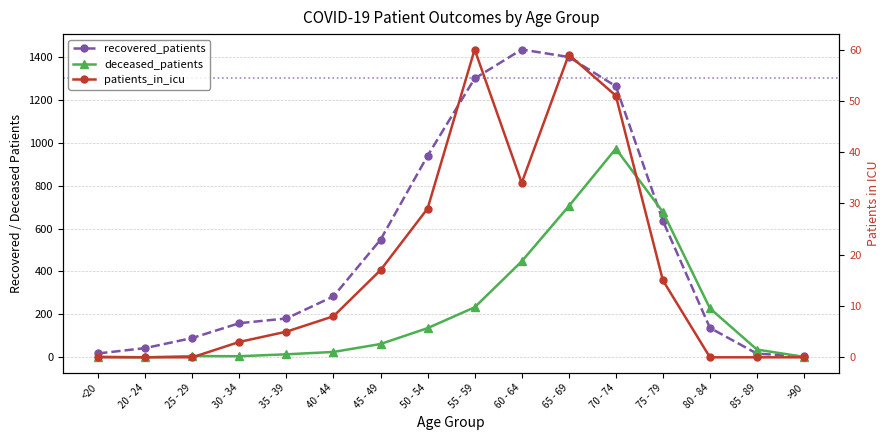

Which series has the largest total across all categories?

recovered_patients